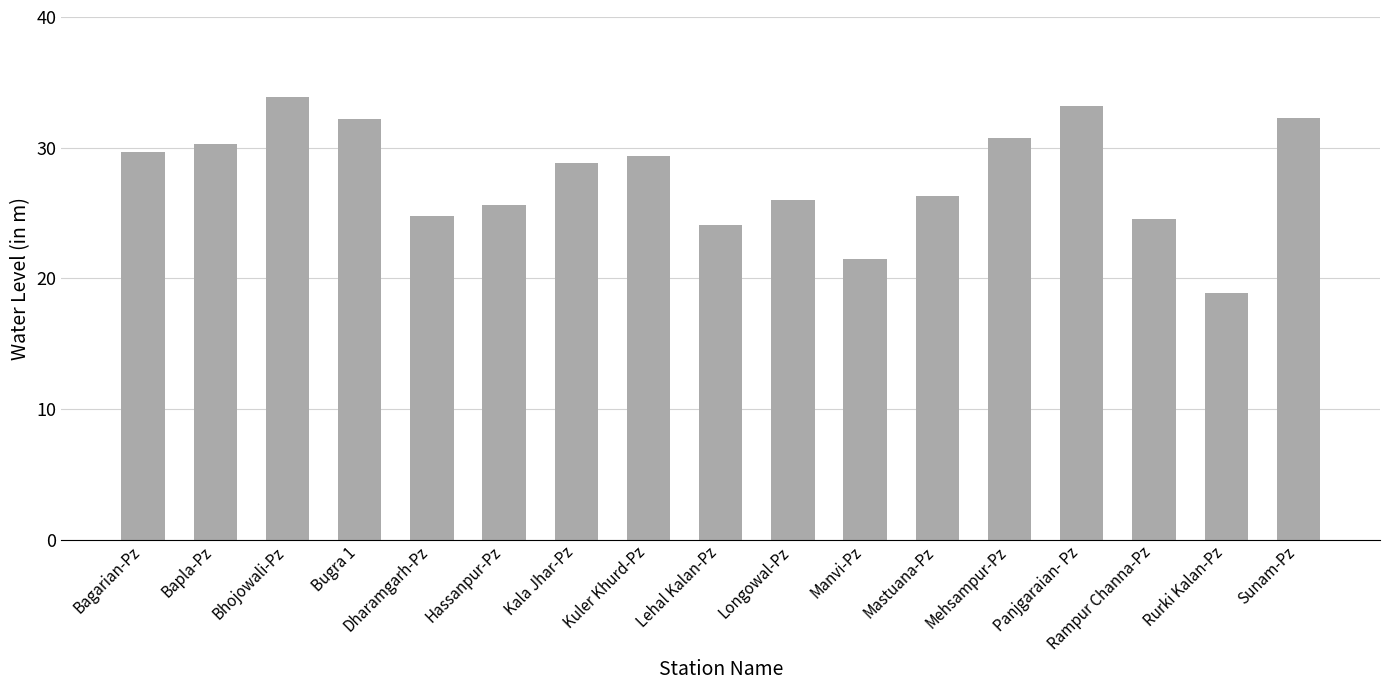

What is the sum of the values at Bhojowali-Pz and Rampur Channa-Pz?

58.4